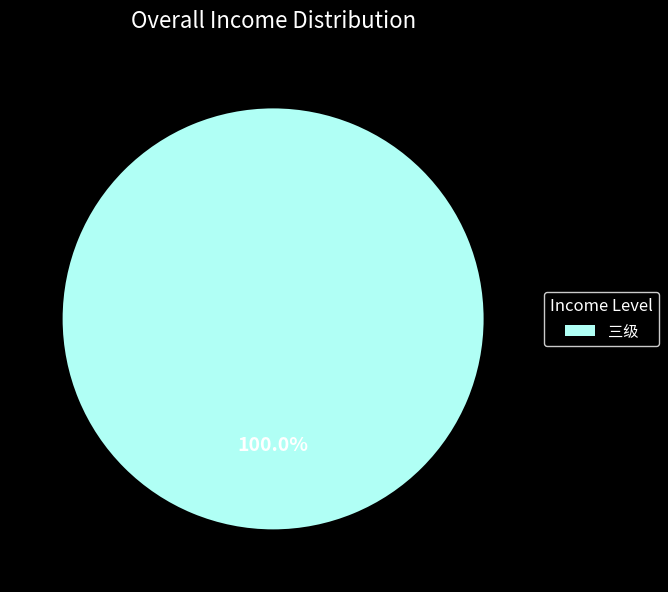

Which slice represents more than half of the pie?

三级